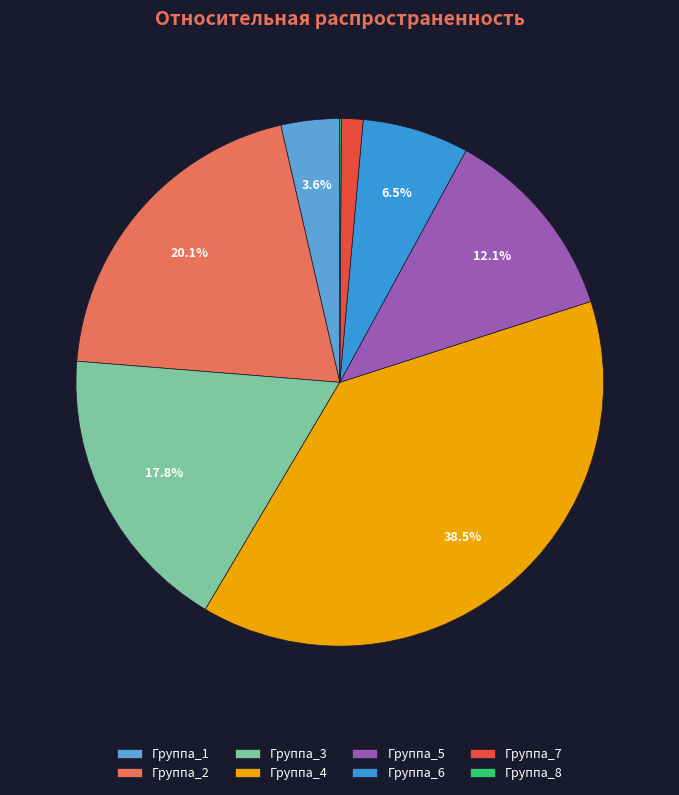

What is the largest slice in the pie chart?

Группа_4